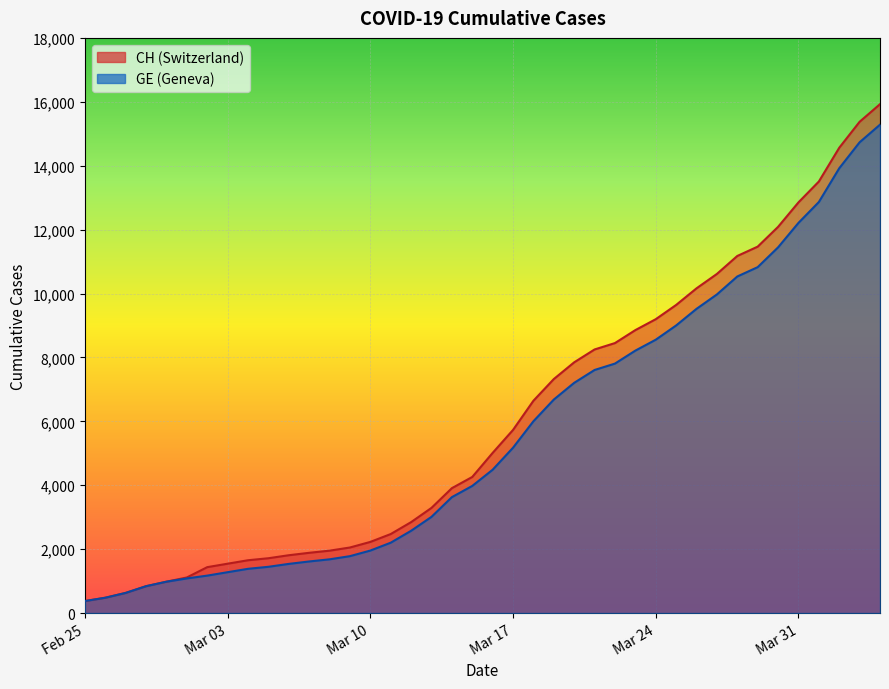

What is the smallest value displayed?

375